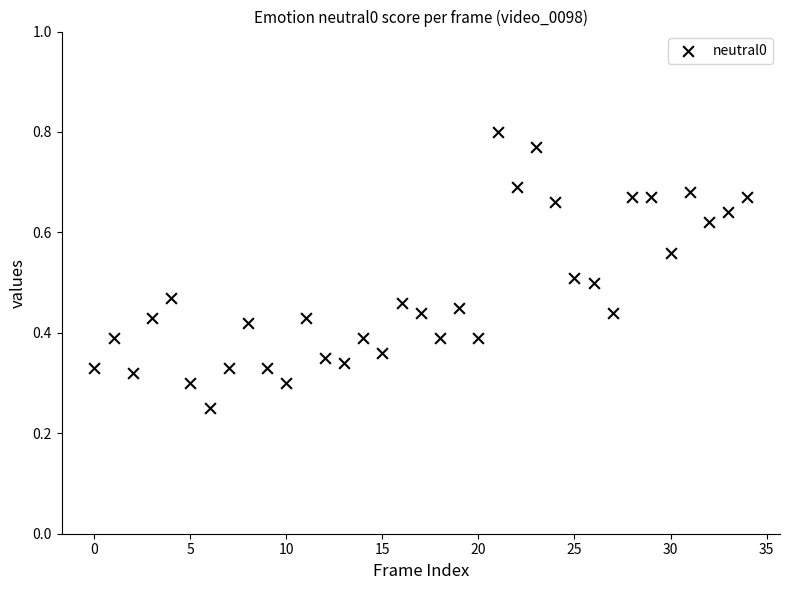

Count the number of points in this scatter plot.

35